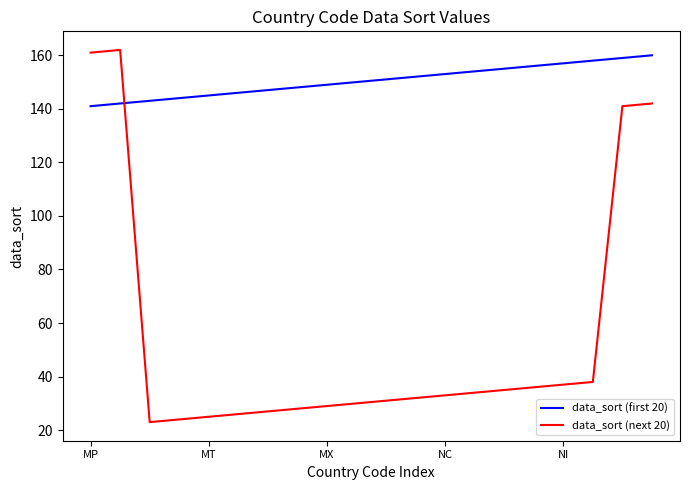

At how many categories does at least one series exceed 132?

20